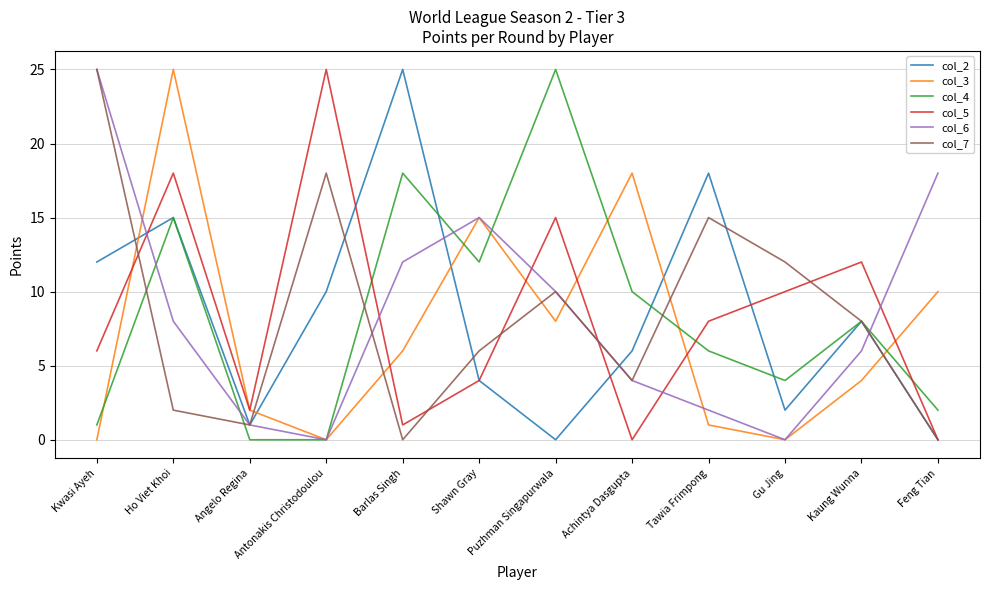

Reading right to left, what are all the values shown in this chart?

col_2: 0	8	2	18	6	0	4	25	10	1	15	12
col_3: 10	4	0	1	18	8	15	6	0	2	25	0
col_4: 2	8	4	6	10	25	12	18	0	0	15	1
col_5: 0	12	10	8	0	15	4	1	25	2	18	6
col_6: 18	6	0	2	4	10	15	12	0	1	8	25
col_7: 0	8	12	15	4	10	6	0	18	1	2	25